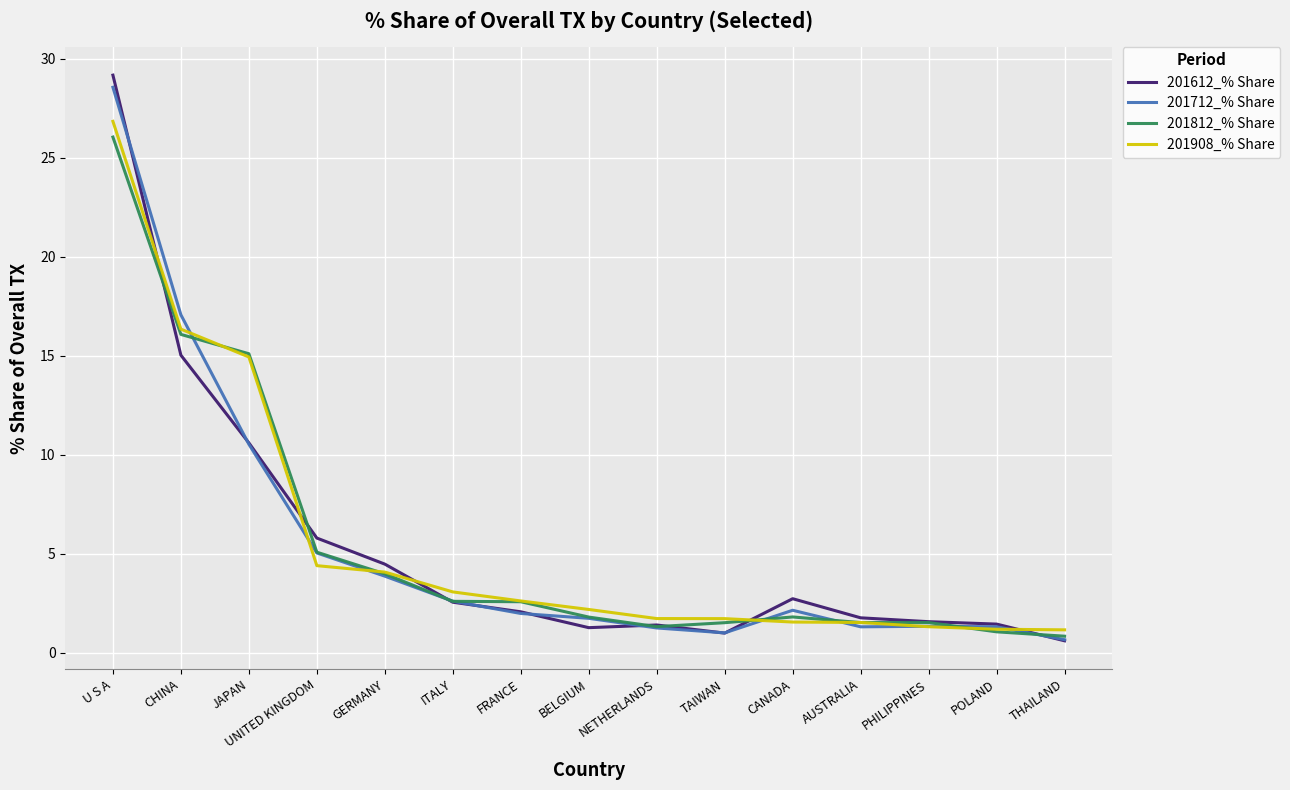

What is the spread (max minus min) of values at PHILIPPINES?

0.3